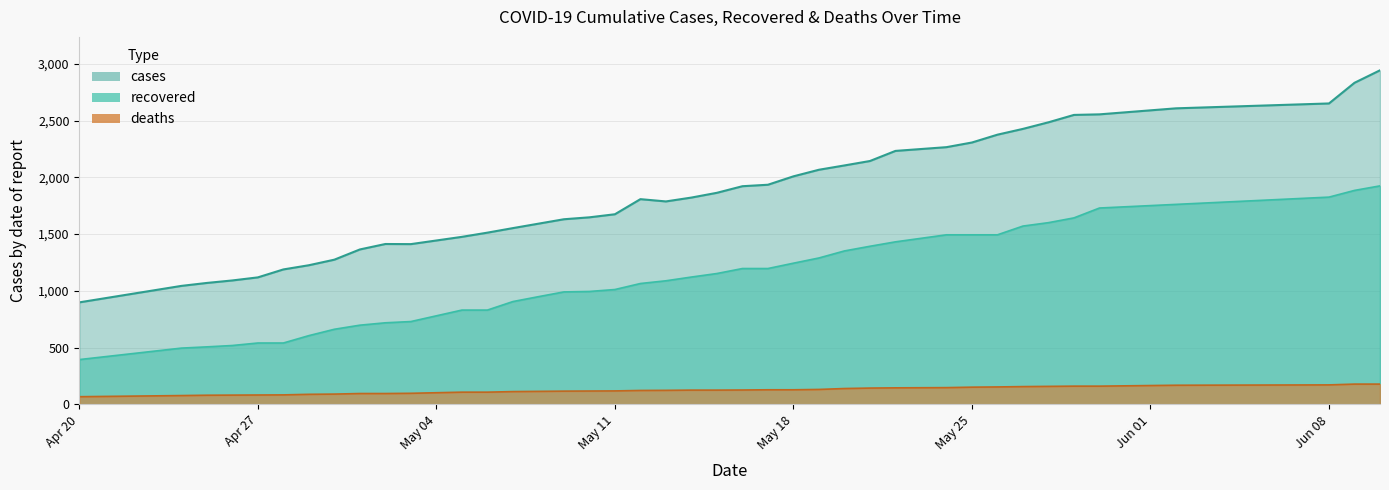

What is the sum of the cases values at 05/21/20 and 05/07/20?

3697